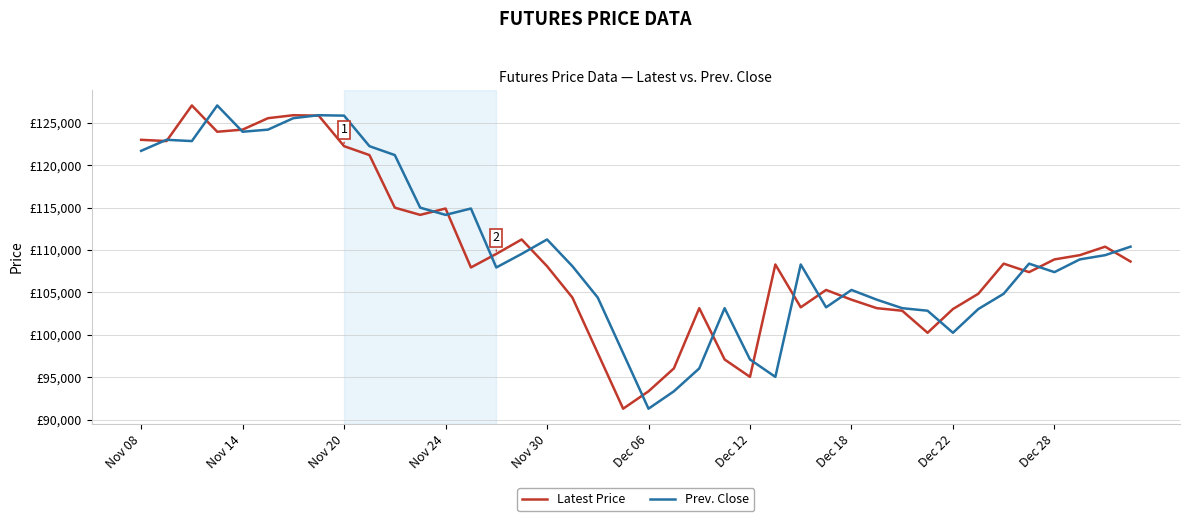

Rank the series by their average value, from lowest to highest.

Latest Price, Prev. Close